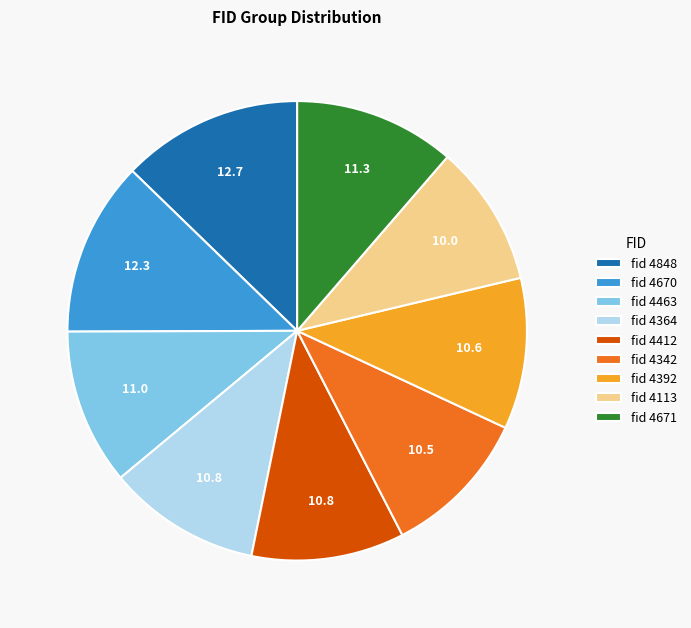

How many slices are in this pie chart?

9